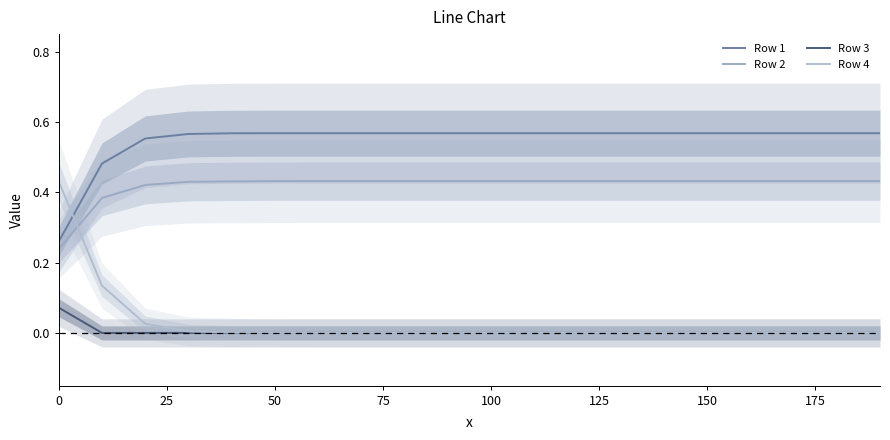

How many lines are shown in the chart?

4